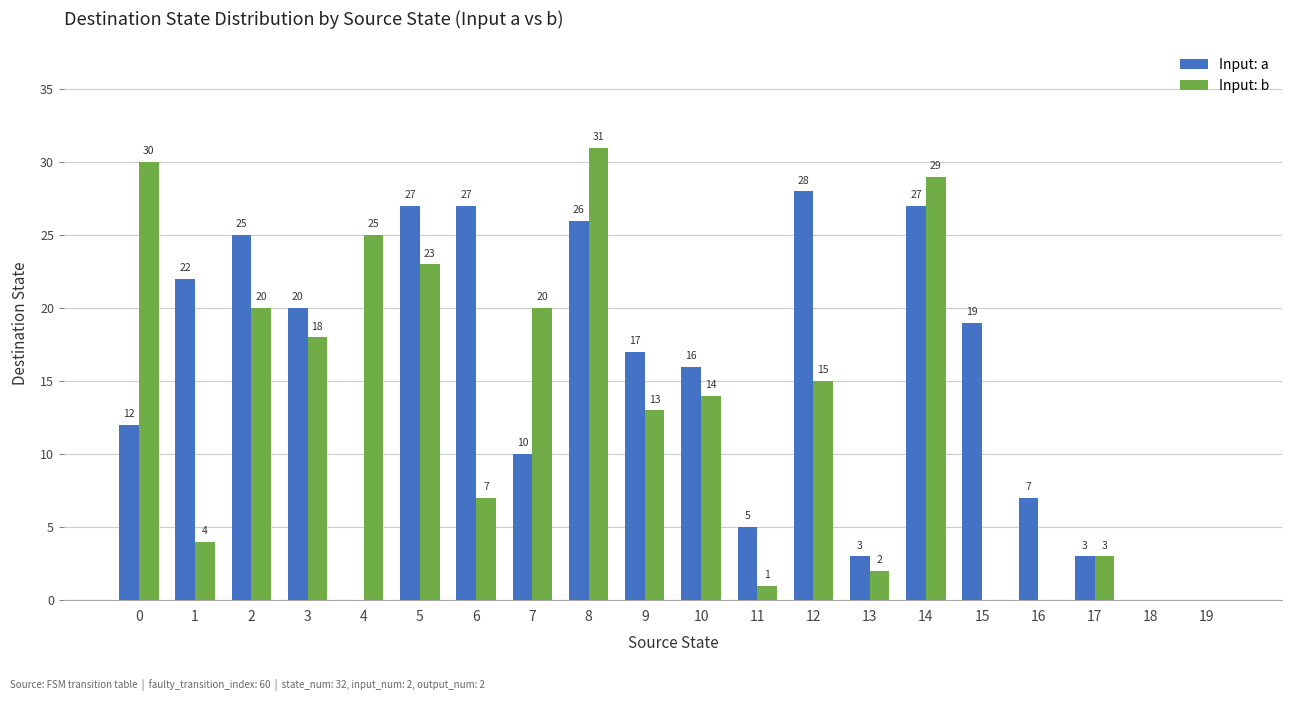

True or false: Input: a has a value of 22 at 1.

True